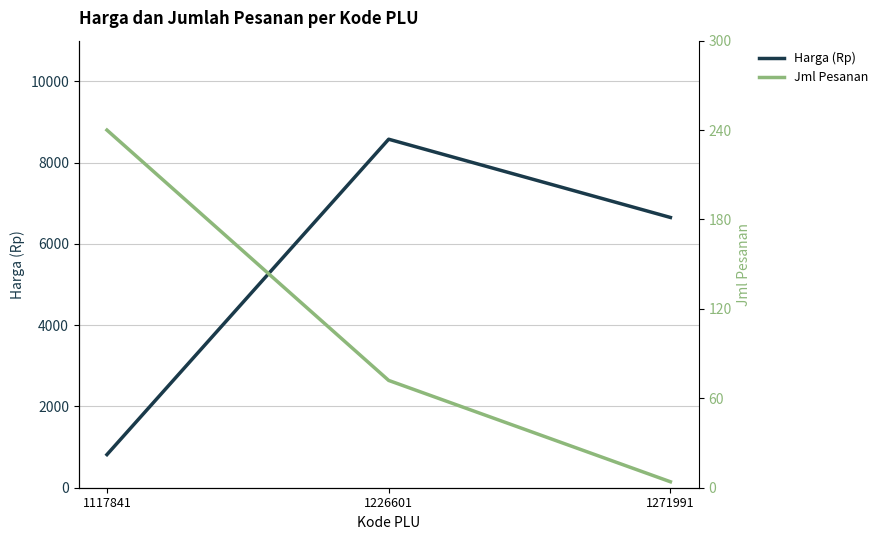

Where does the Harga (Rp) series first go above 6650?

1226601